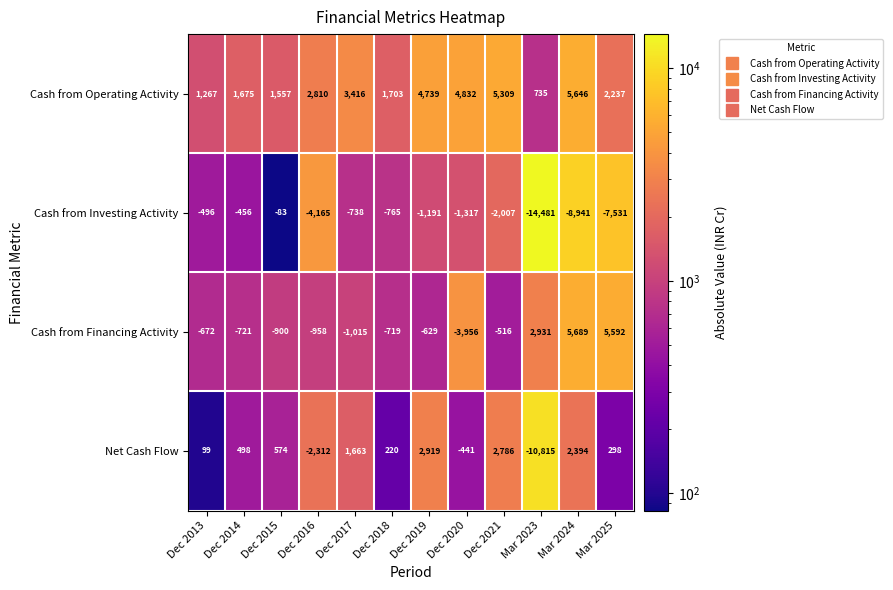

What is the average value of the Net Cash Flow series?

-176